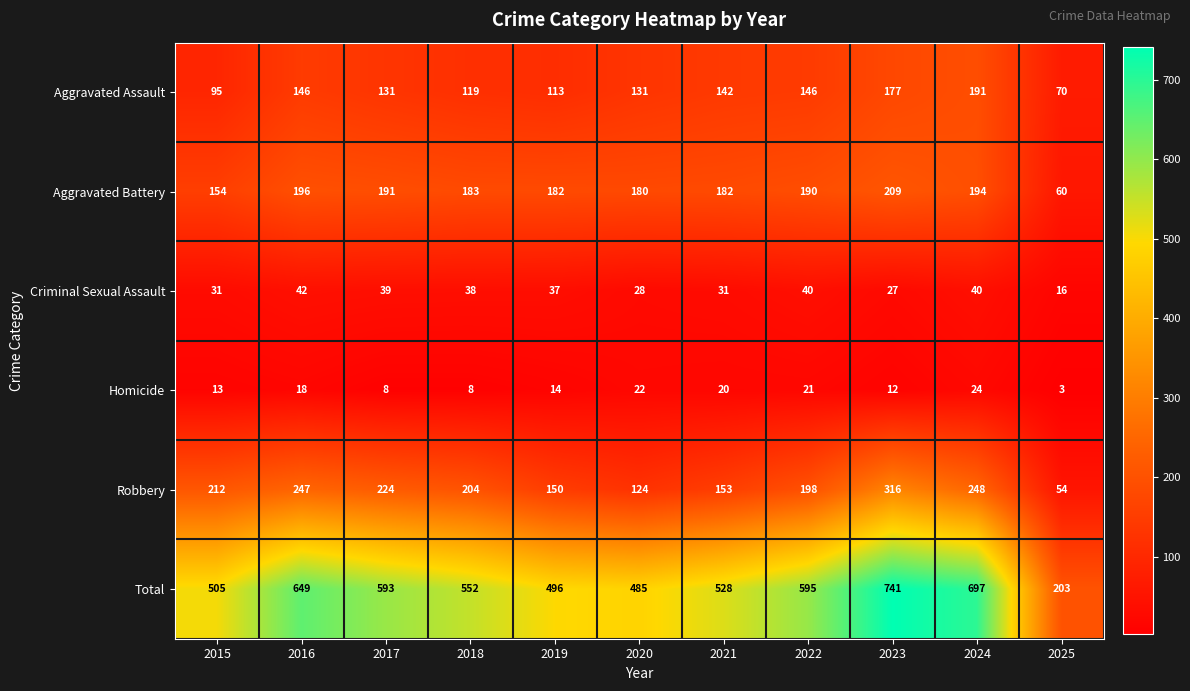

Which series changed the most between 2021 and 2022?

Total